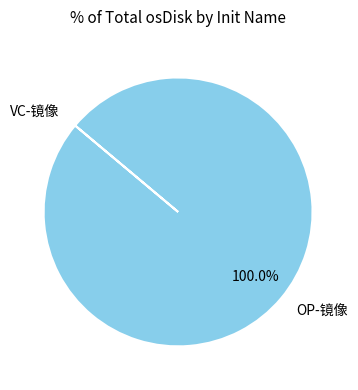

Does OP-镜像 represent more than half of the total?

Yes